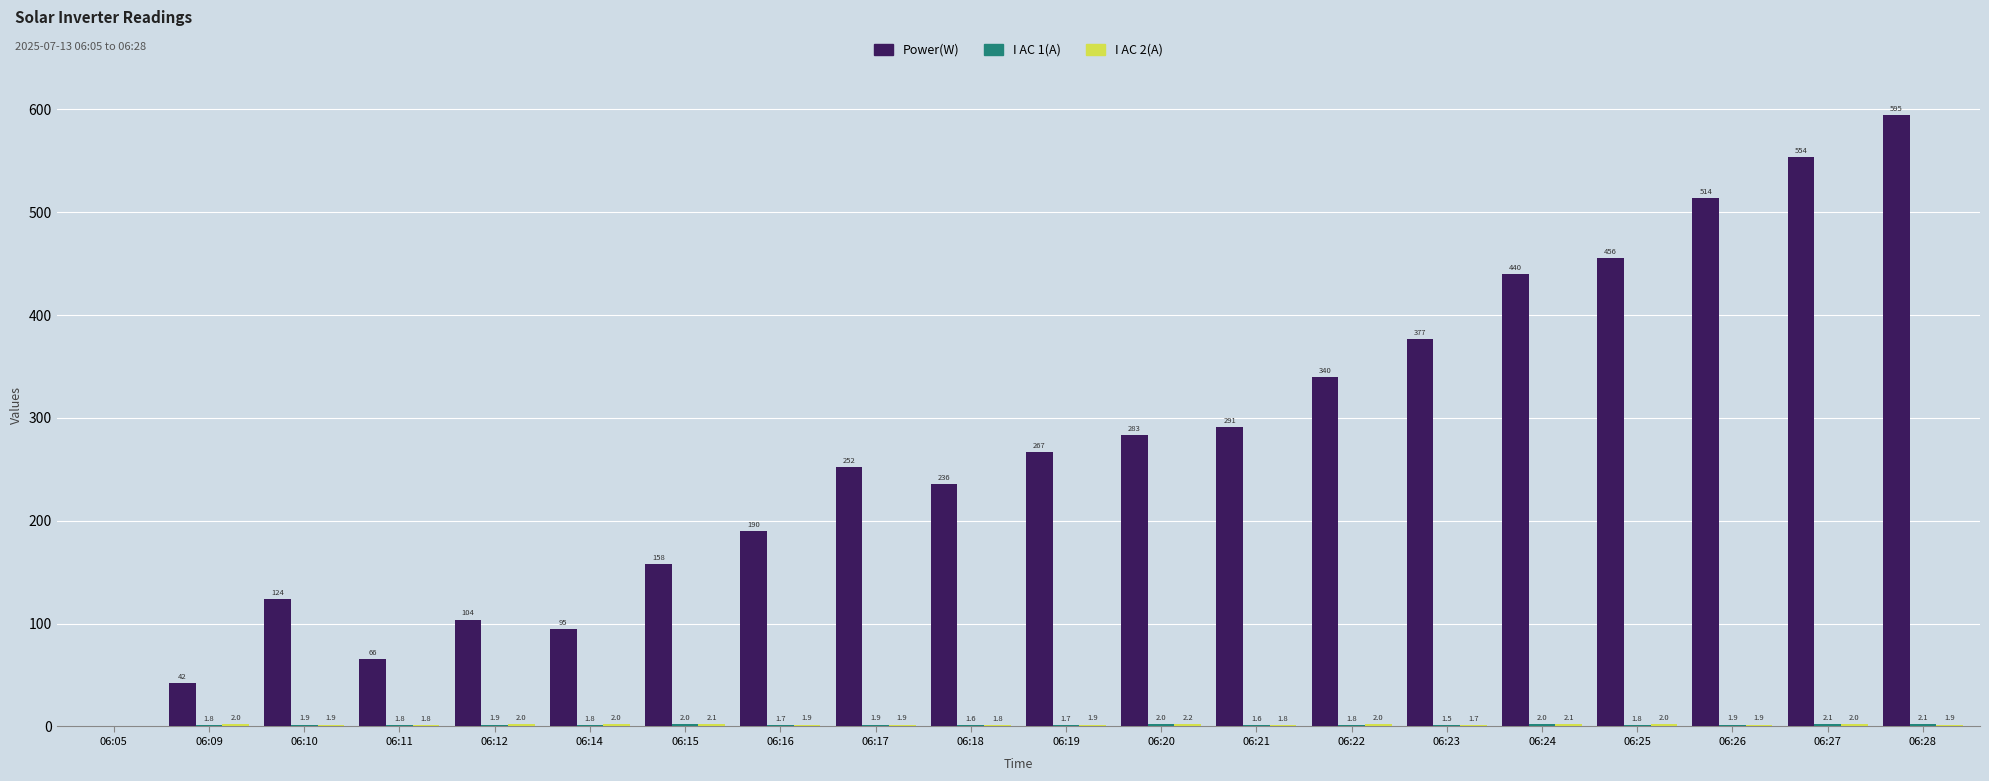

True or false: Power(W) has a value of 90.5 at 06:11.

False